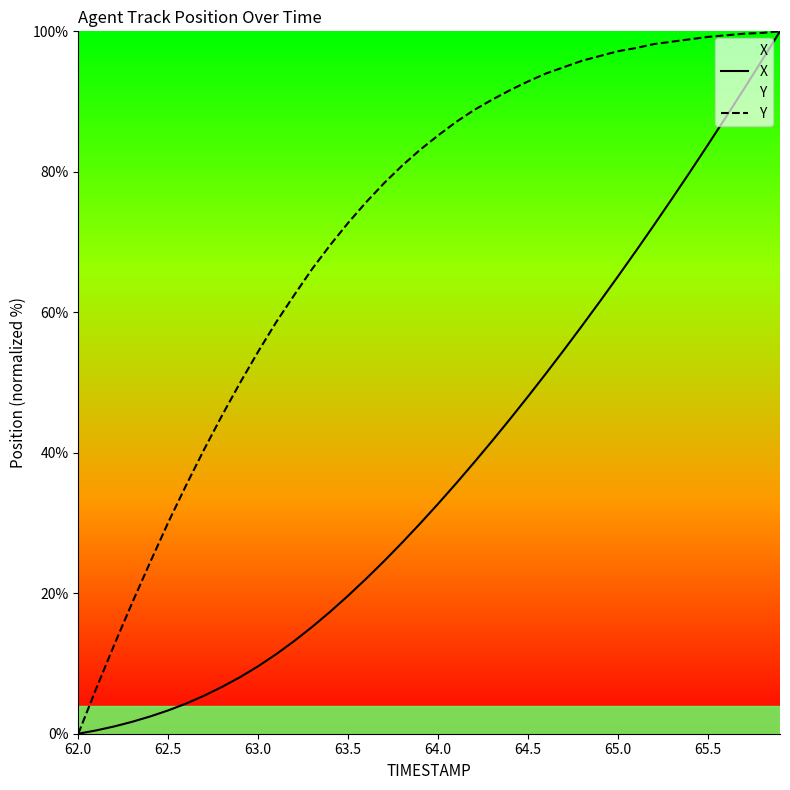

At which label does X first exceed 32?

64.0